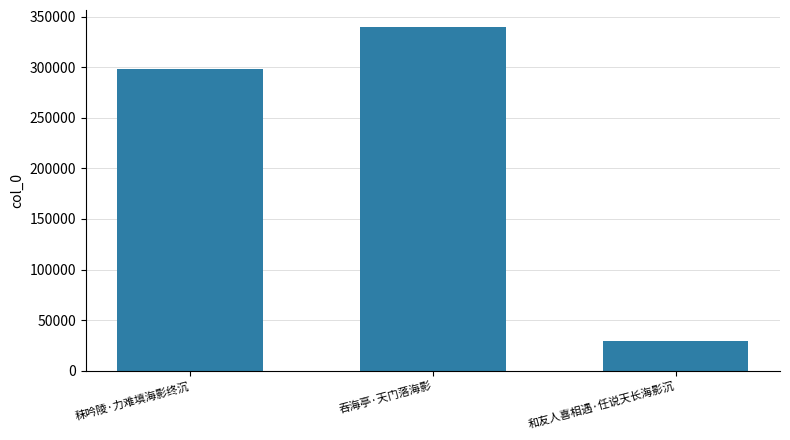

What value does the data have at 吞海亭·天门落海影, to the nearest 10?

339540